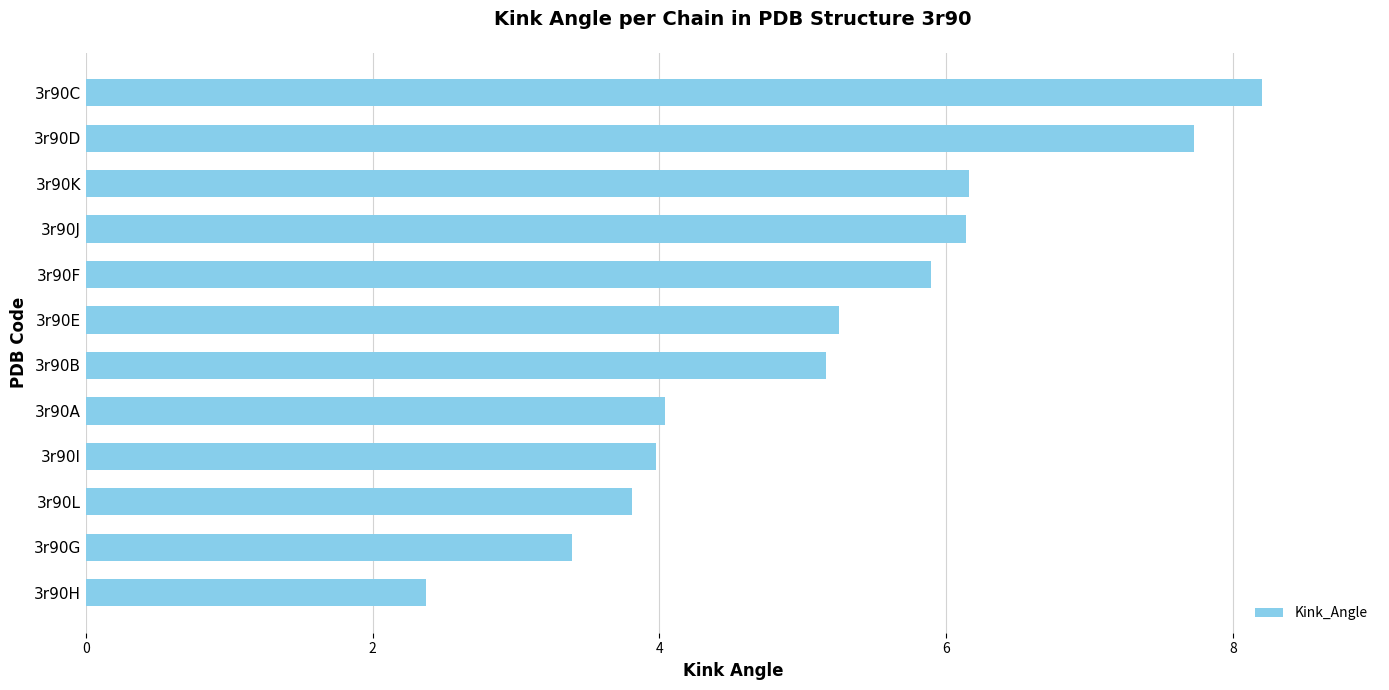

What is the sum of all values?

62.1